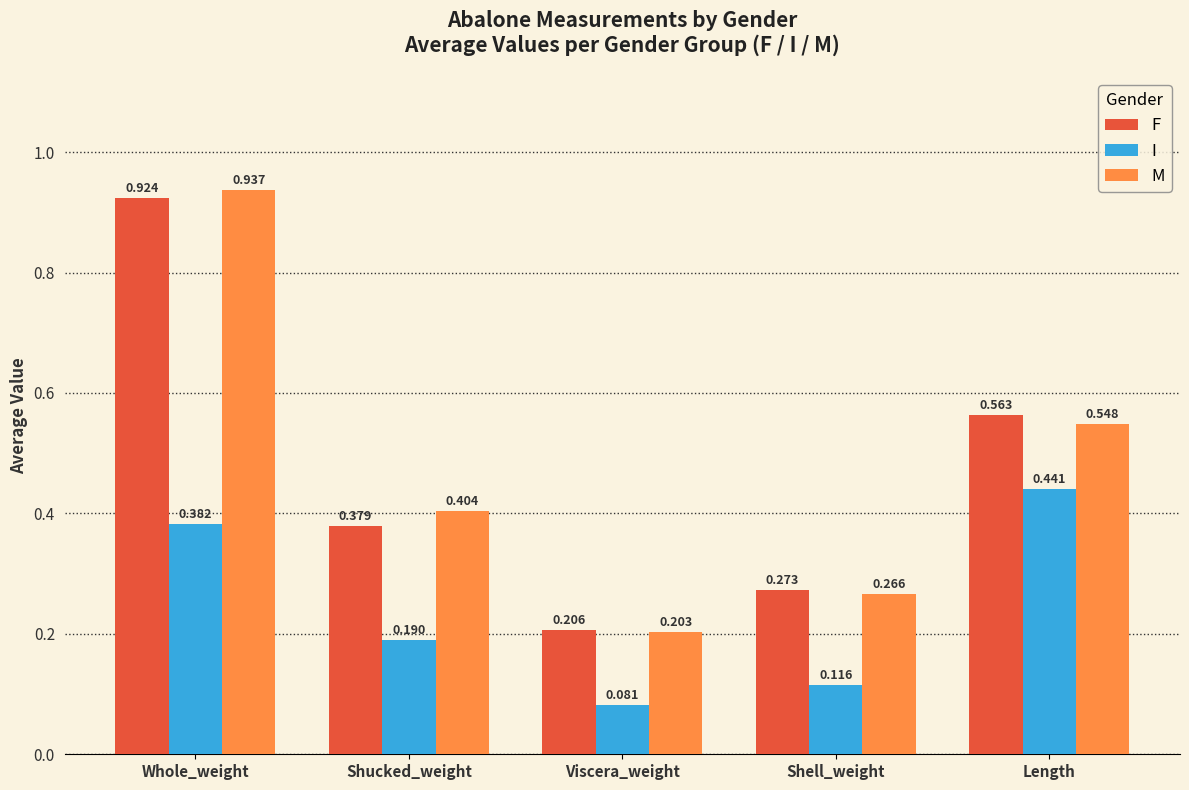

Which series has the largest total across all categories?

M